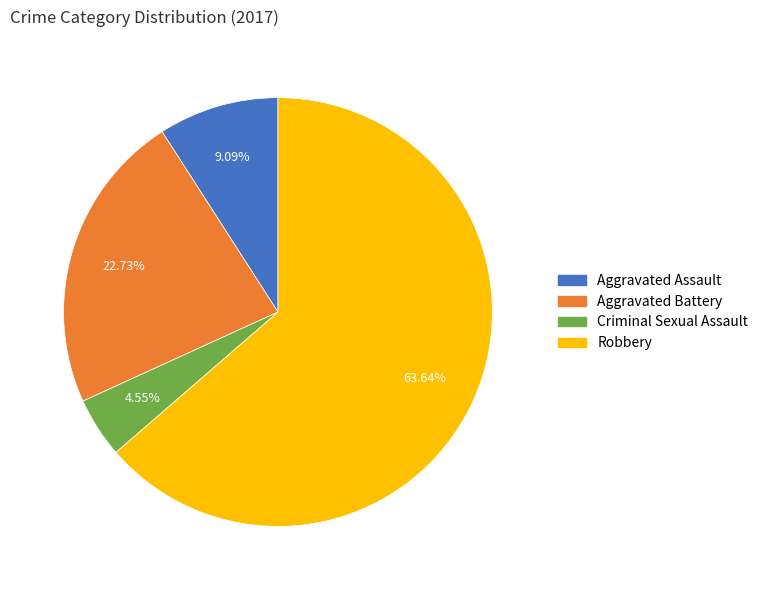

Does Robbery account for over 50% of the chart?

Yes